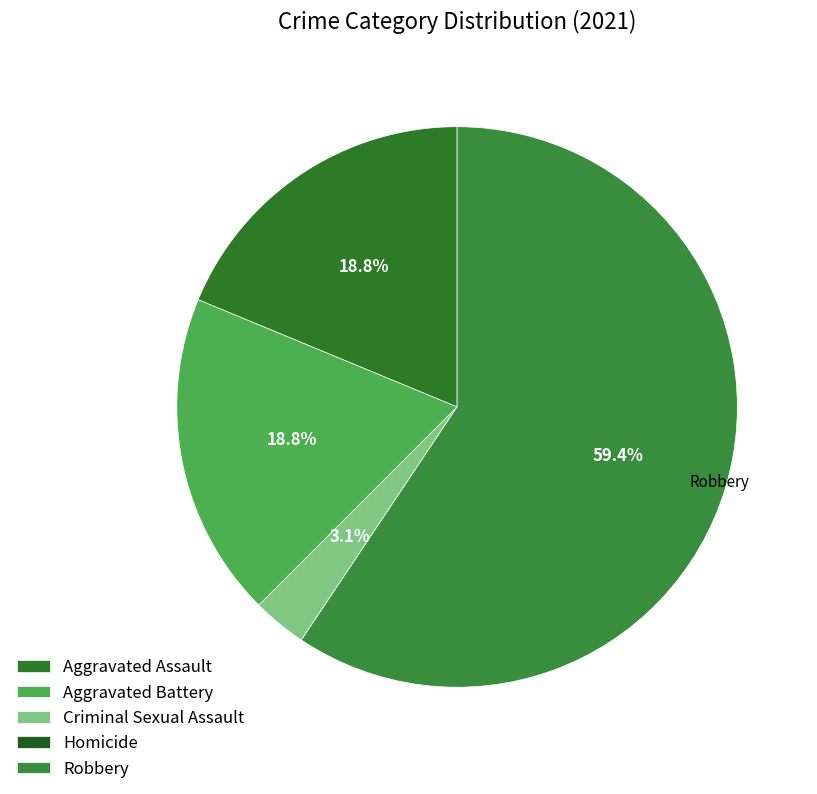

Does any single category account for the majority?

Yes